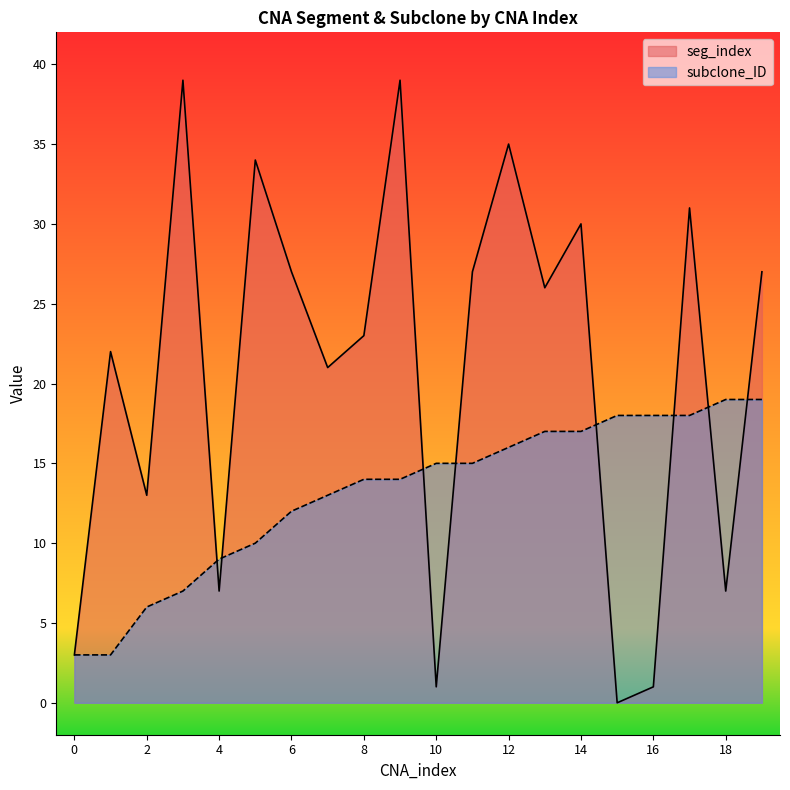

Reading left to right, what are all the values shown in this chart?

seg_index: 3	22	13	39	7	34	27	21	23	39	1	27	35	26	30	0	1	31	7	27
subclone_ID: 3	3	6	7	9	10	12	13	14	14	15	15	16	17	17	18	18	18	19	19